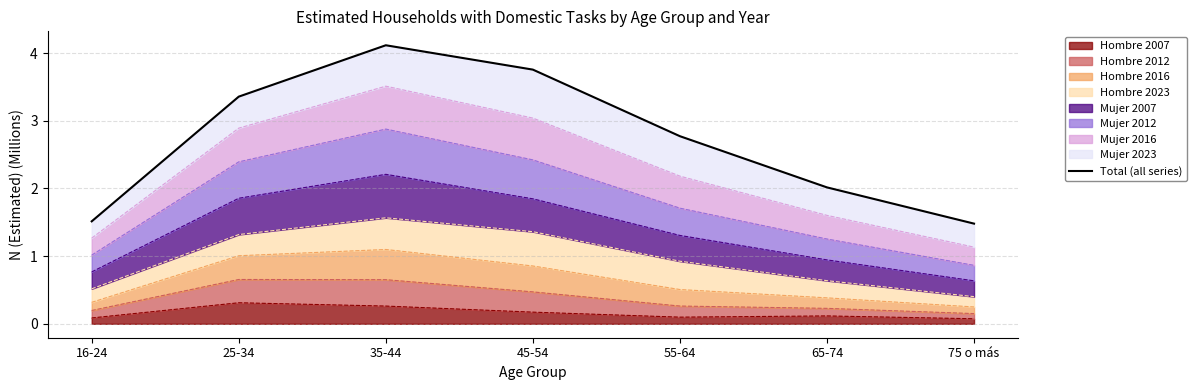

Reading left to right, extract all data points from this chart.

1.5	3.4	4.1	3.8	2.8	2.0	1.5